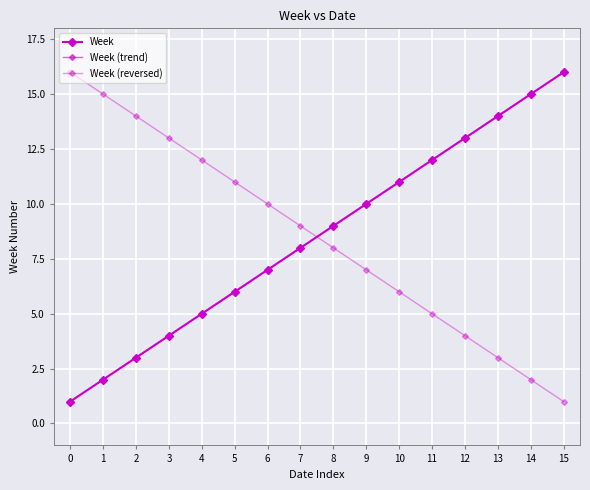

Between 1 and 10, which series saw the biggest shift?

Week